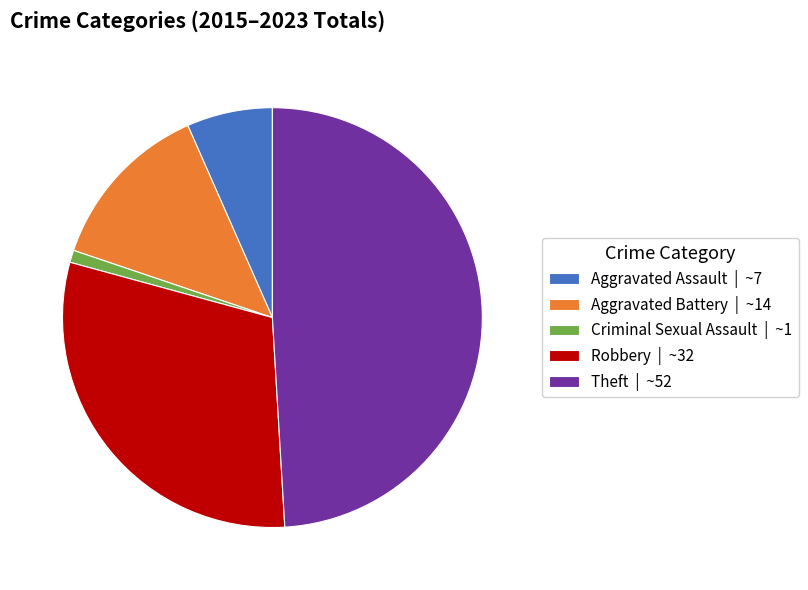

The Theft | ~52 slice represents 57% of the pie. True or false?

False